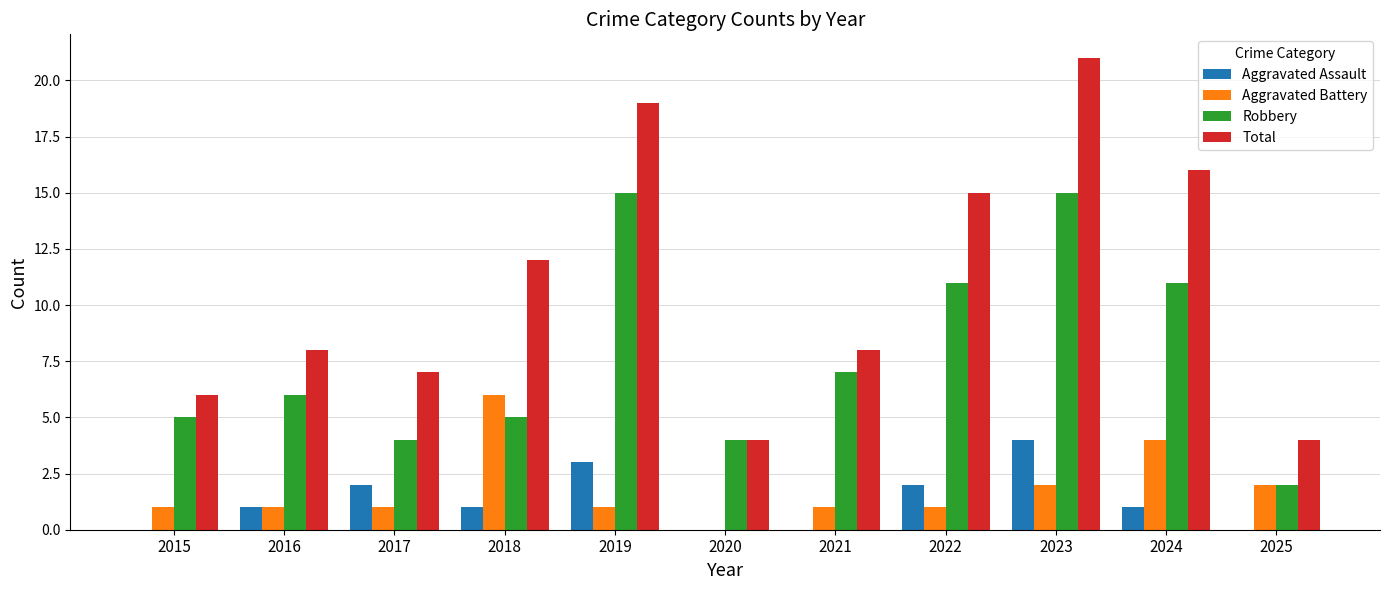

What is the approximate value of Total at 2019?

19